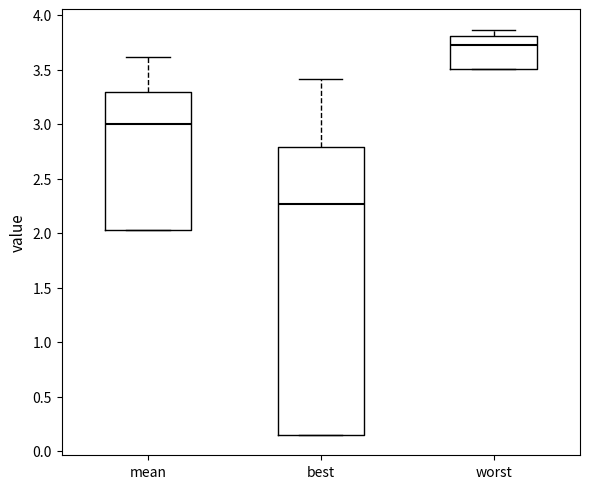

Which box is the tallest, from its lower edge to its upper edge?

best